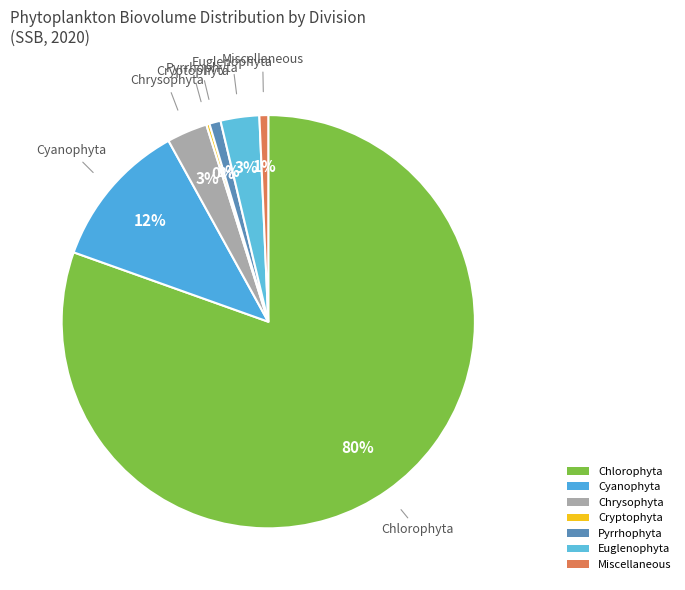

Which category has the biggest portion of the pie?

Chlorophyta